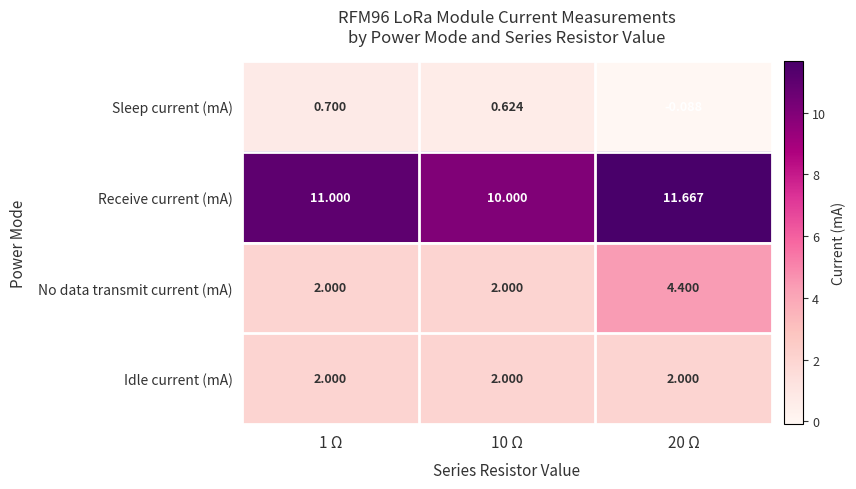

Is the value of Idle current (mA) at 20 Ω greater than the value of Sleep current (mA) at 1 Ω?

Yes